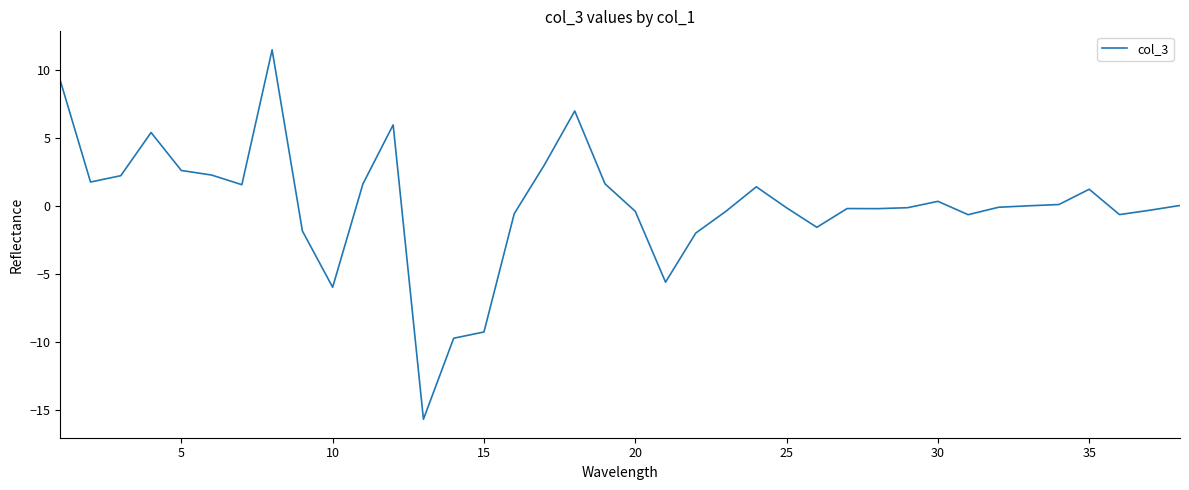

What is the difference between the maximum and minimum values?

27.2